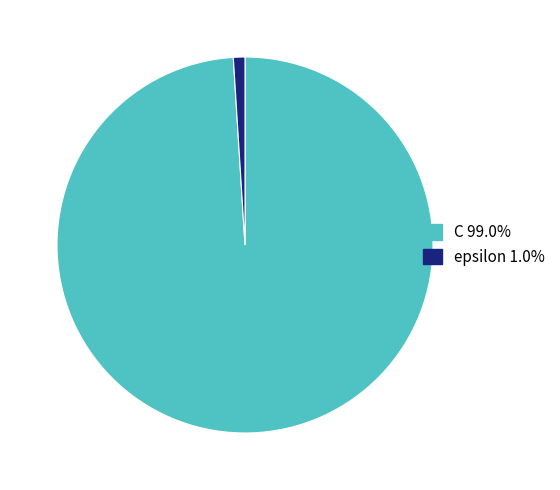

Which slice is the largest?

C